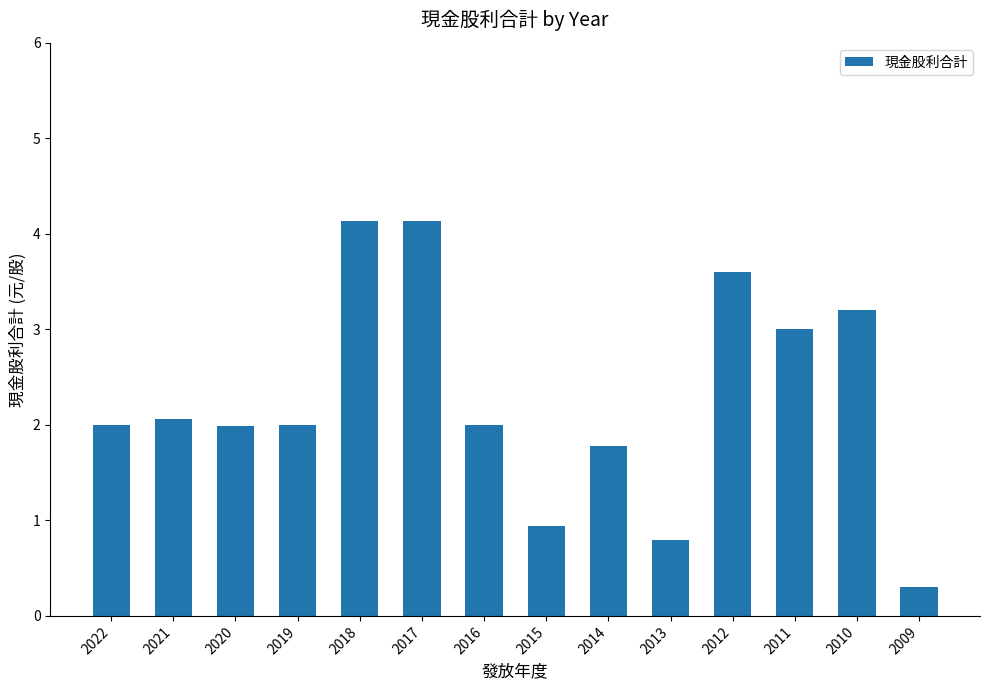

Reading left to right, transcribe all the data shown in this chart.

2.0	2.1	2.0	2.0	4.1	4.1	2.0	0.9	1.8	0.8	3.6	3.0	3.2	0.3